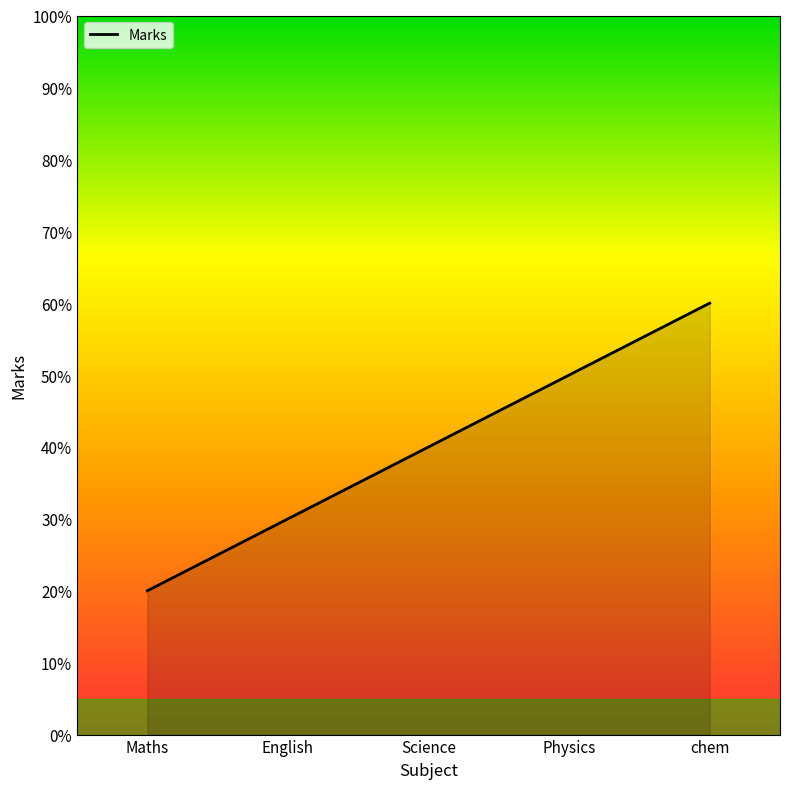

What is the change in value from English to Science?

+10